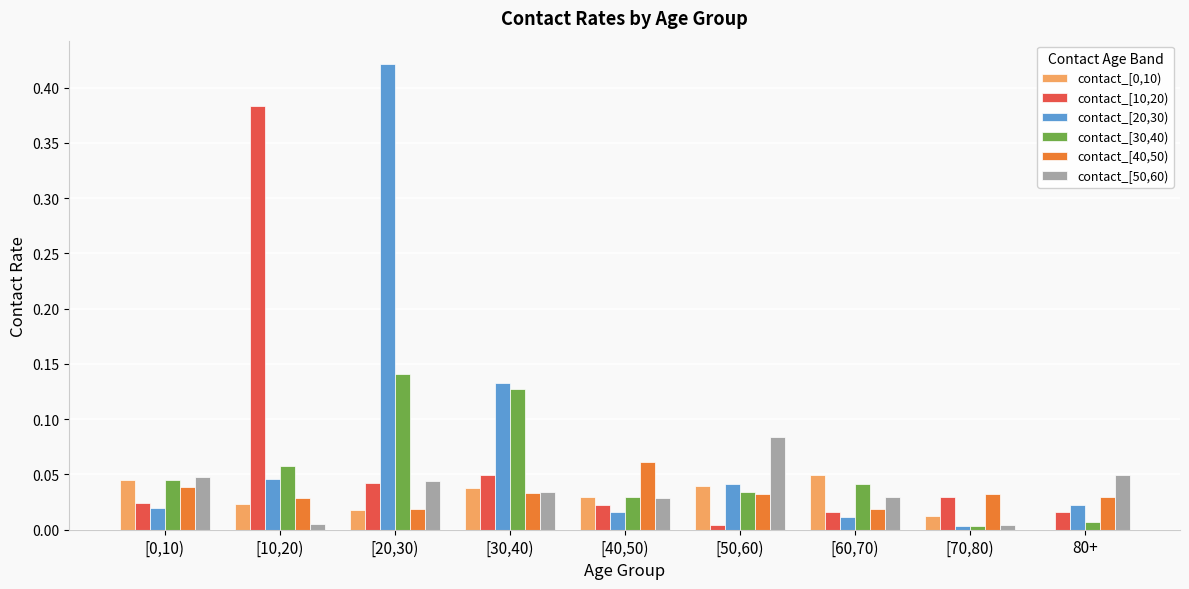

Which series changed the most between [0,10) and [30,40)?

contact_[20,30)